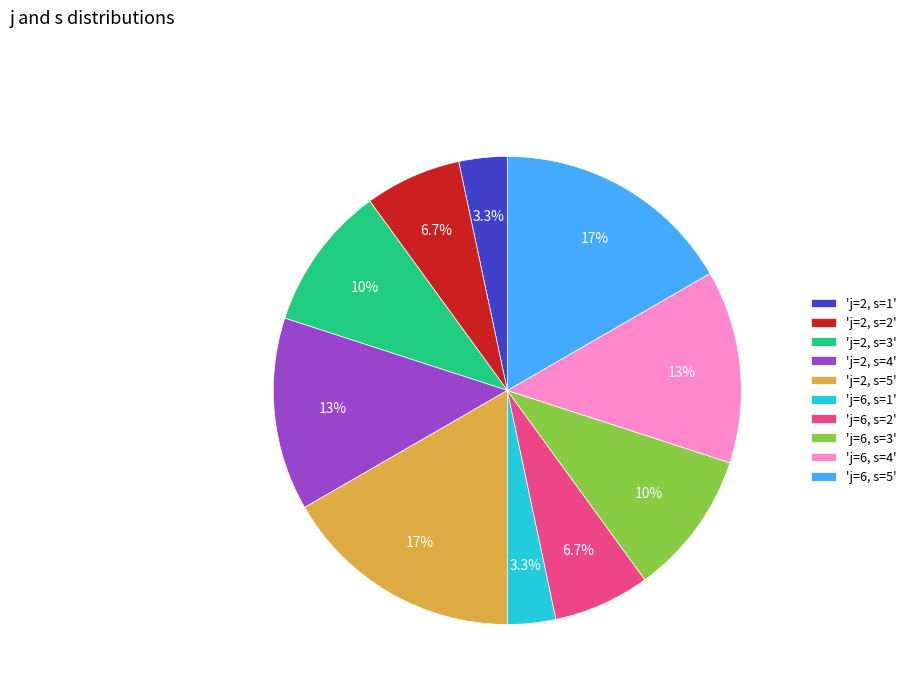

Is there any slice that represents more than half of the pie?

No